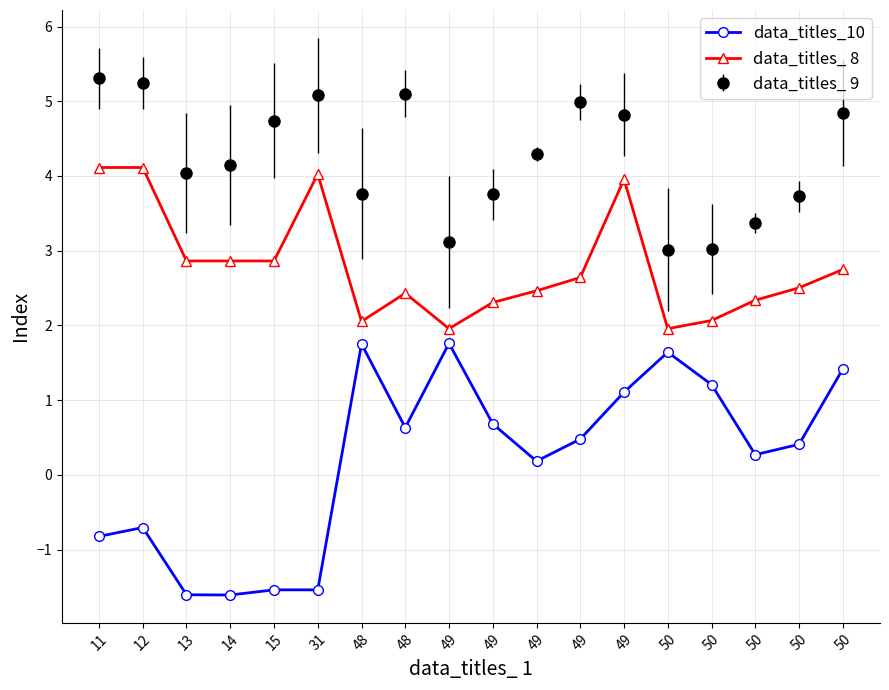

Which series has the widest spread of values?

data_titles_10